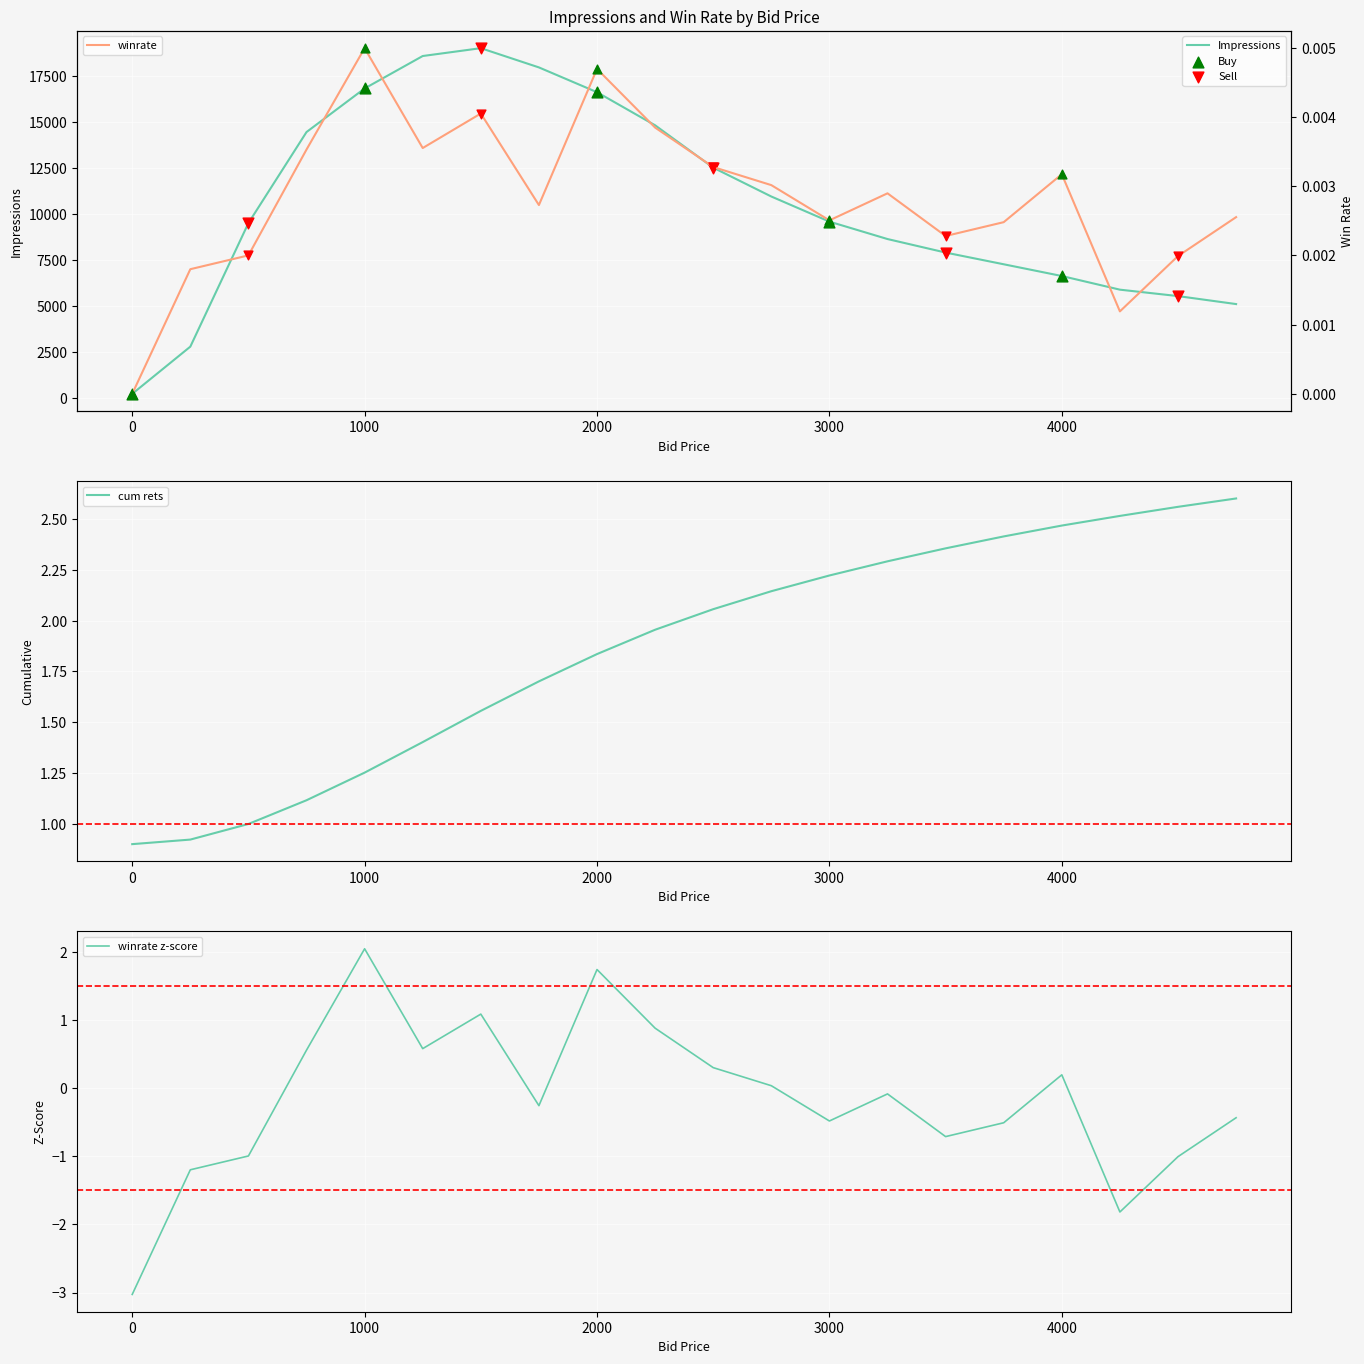

Is the value of winrate at 1250 greater than the value of Impressions at 3250?

No